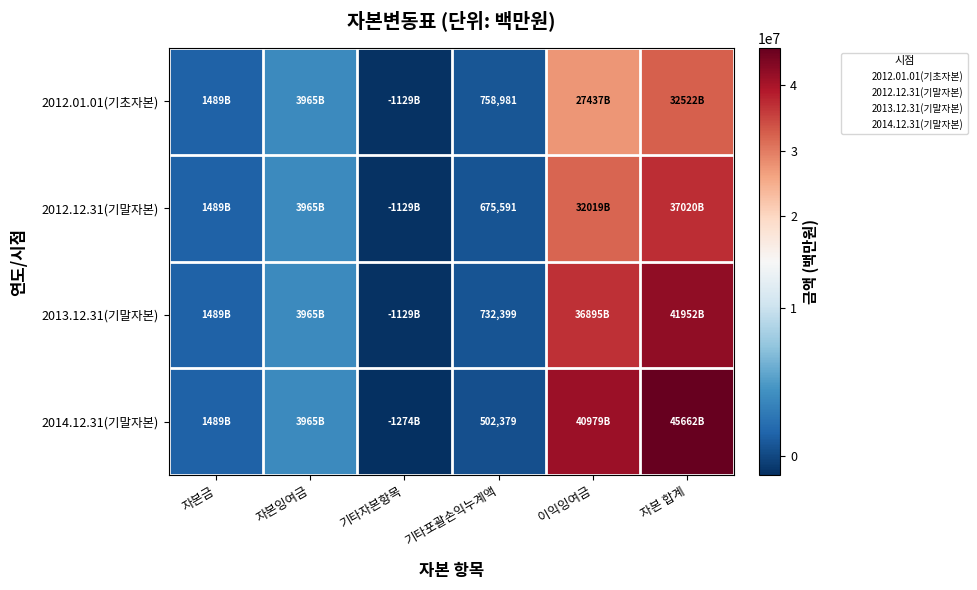

True or false: 2012.12.31(기말자본) has a value of 675591 at 기타포괄손익누계액.

True